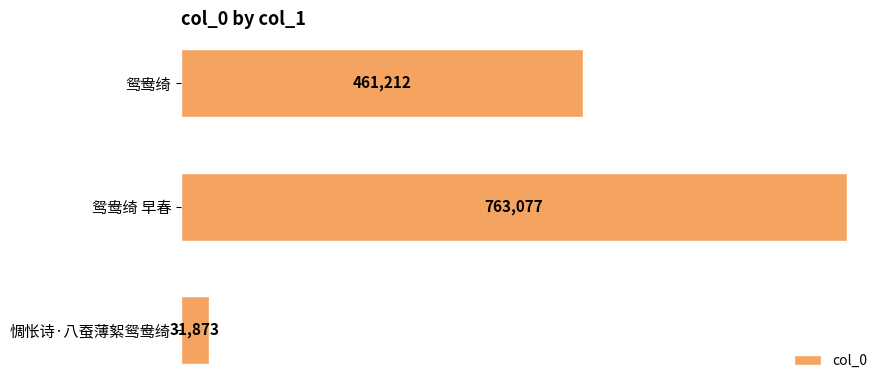

Rank the categories by value from highest to lowest.

鸳鸯绮 早春, 鸳鸯绮, 惆怅诗·八蚕薄絮鸳鸯绮